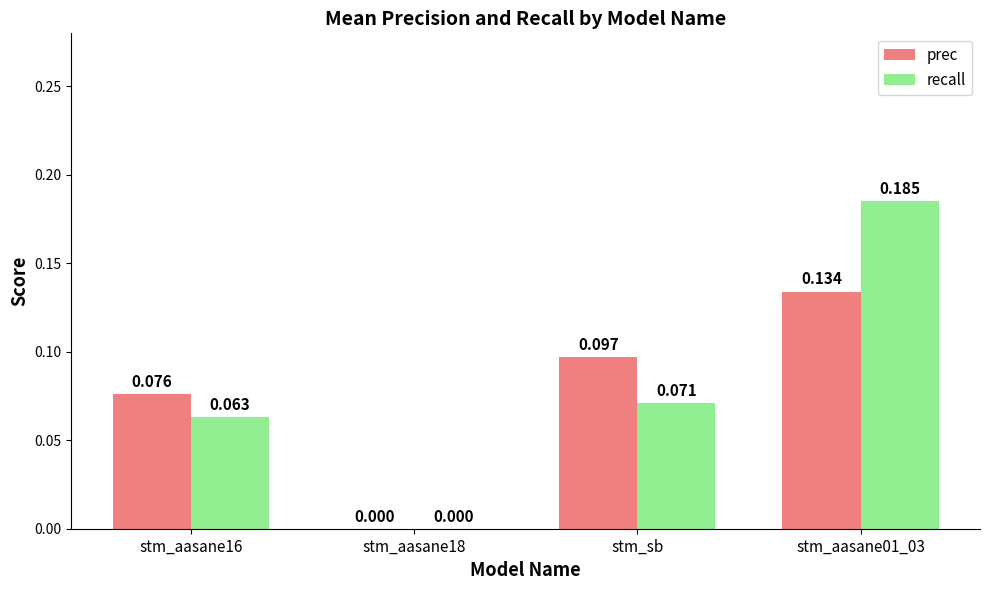

Between stm_aasane16 and stm_aasane18, which series saw the biggest shift?

prec